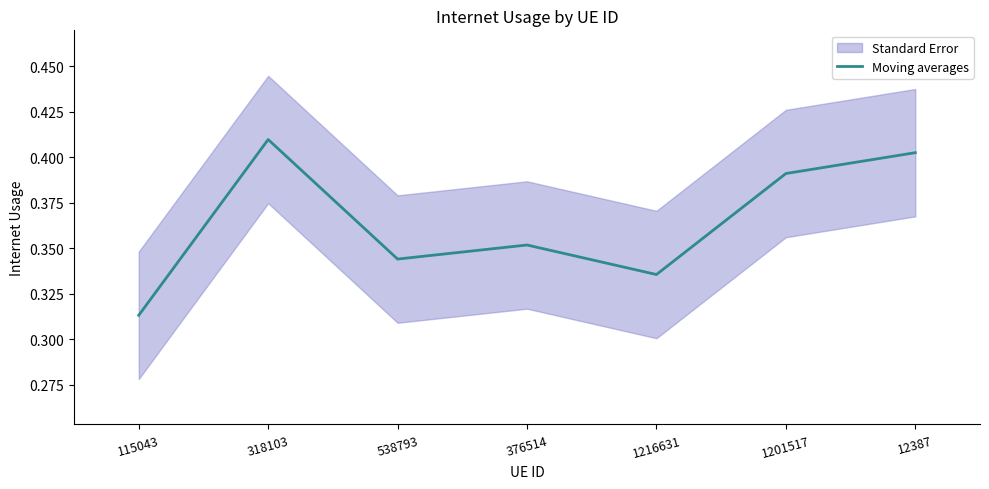

What is the sum of the values at 538793 and 115043?

0.7